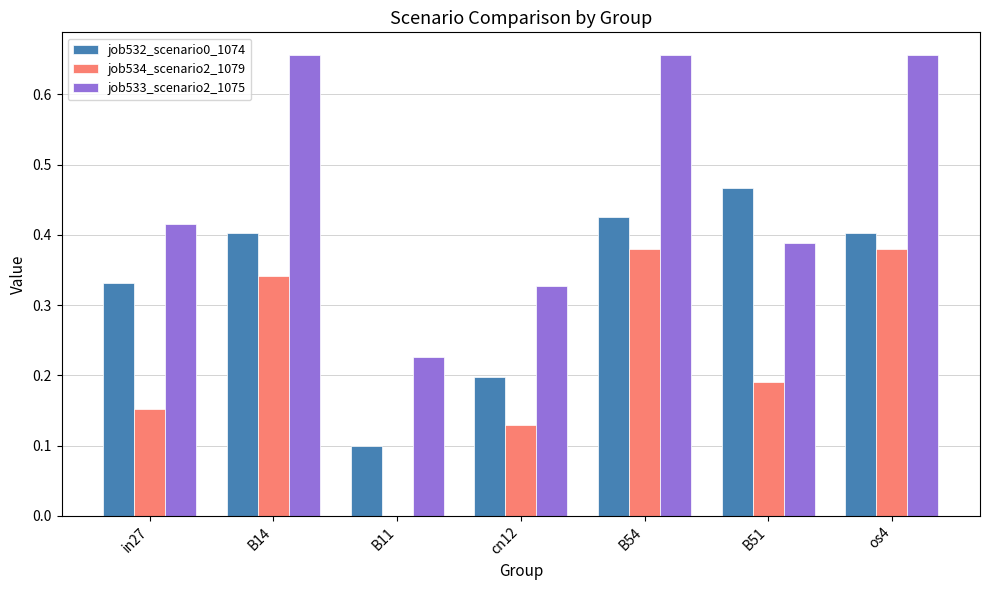

Which series has the widest spread of values?

job533_scenario2_1075